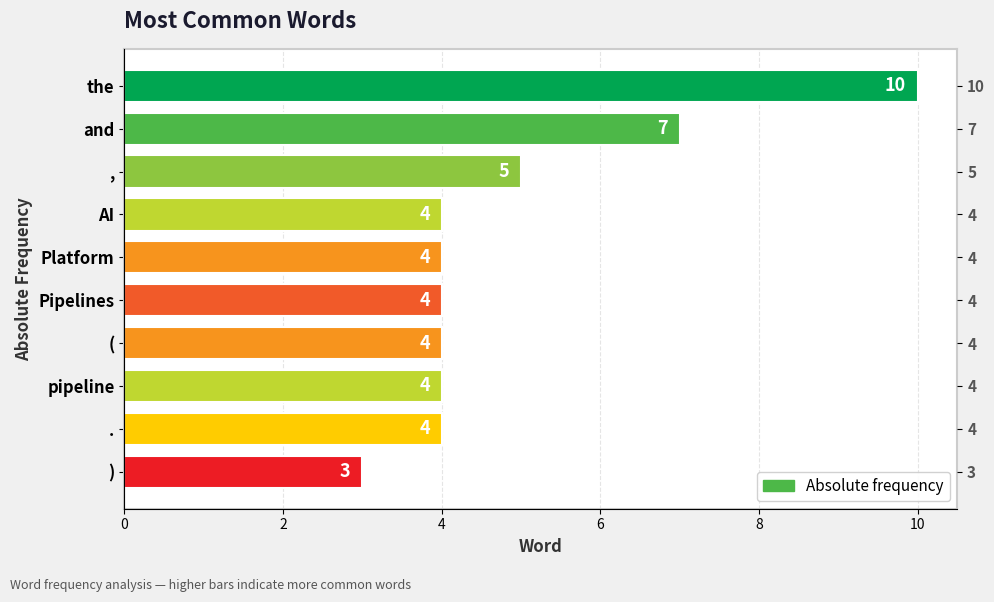

Where is the data nearest to the value 6?

and